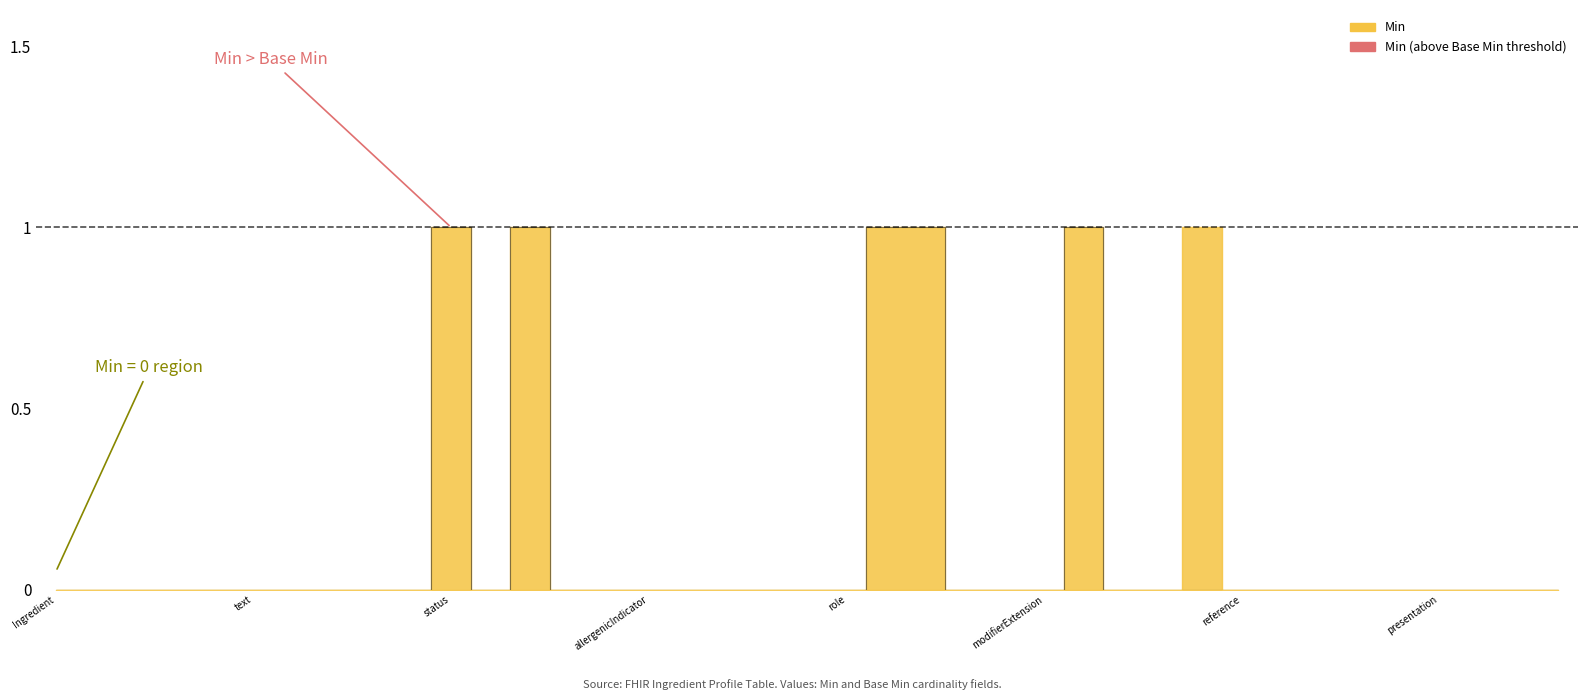

What is the difference between the maximum and minimum values?

1